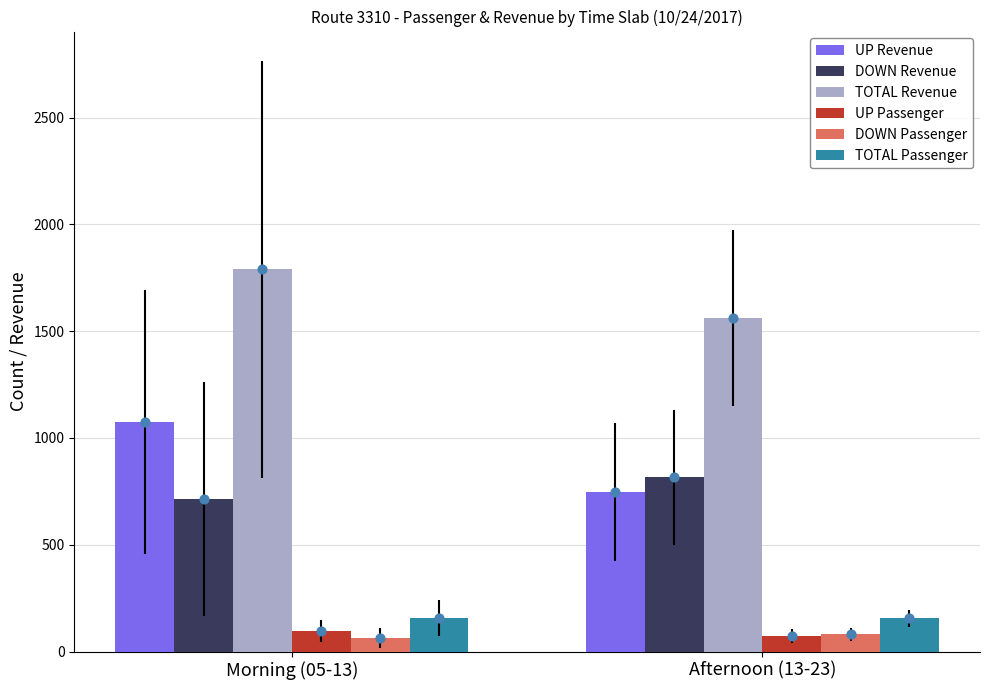

Which series reaches the maximum Y coordinate?

TOTAL Revenue